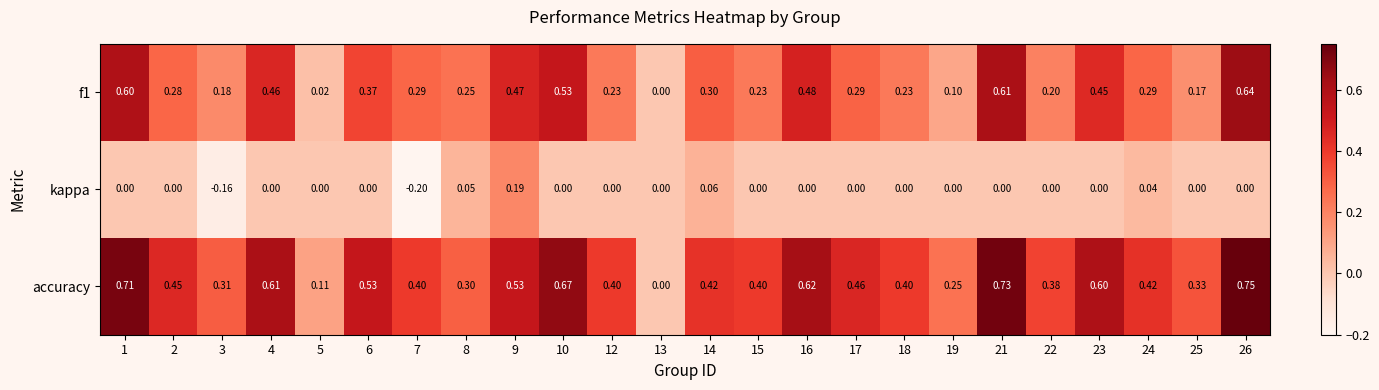

Between 4 and 12, which series saw the biggest shift?

f1